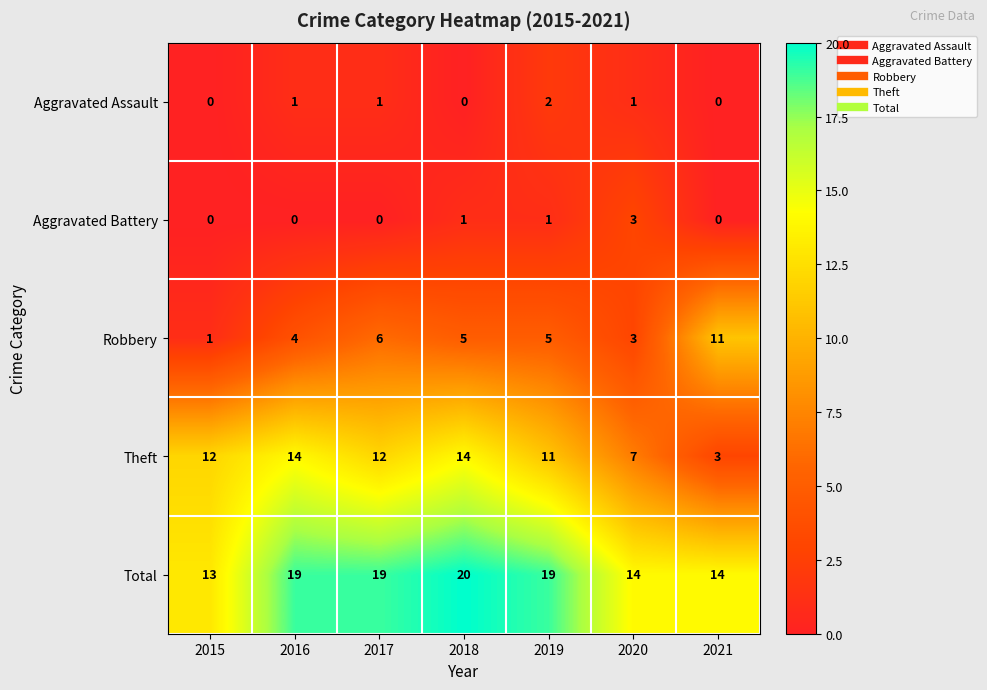

How many data points does each series have?

7